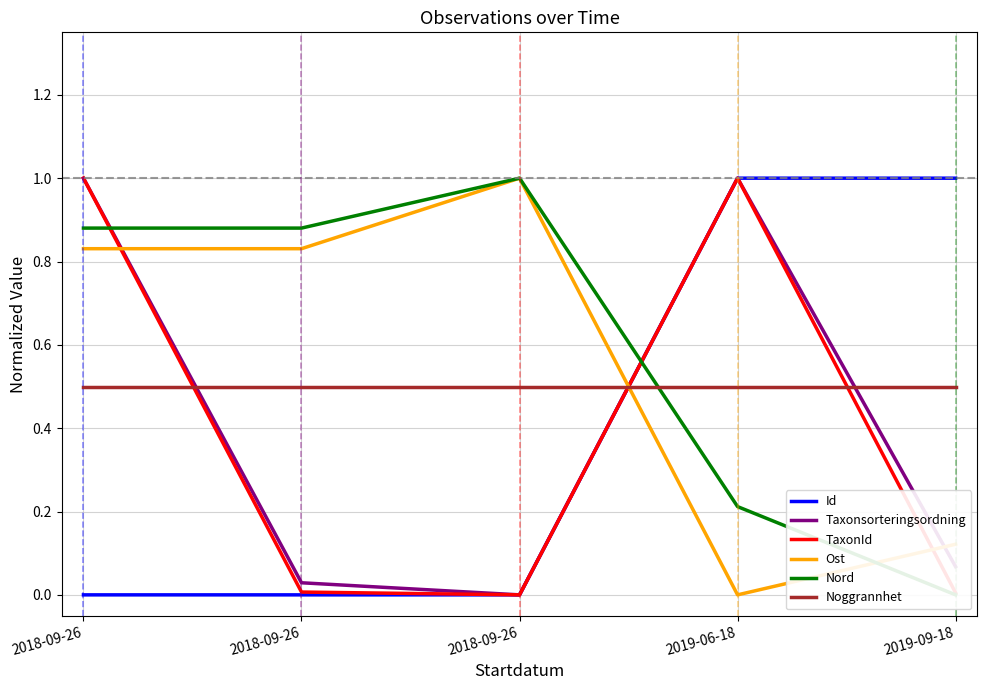

Reading left to right, transcribe all the data shown in this chart.

Id: 2018-09-26=0.0	2018-09-26=0.0	2018-09-26=0.0	2019-06-18=1.0	2019-09-18=1.0
Taxonsorteringsordning: 2018-09-26=1.0	2018-09-26=0.0	2018-09-26=0.0	2019-06-18=1.0	2019-09-18=0.1
TaxonId: 2018-09-26=1.0	2018-09-26=0.0	2018-09-26=0.0	2019-06-18=1.0	2019-09-18=0.0
Ost: 2018-09-26=0.8	2018-09-26=0.8	2018-09-26=1.0	2019-06-18=0.0	2019-09-18=0.1
Nord: 2018-09-26=0.9	2018-09-26=0.9	2018-09-26=1.0	2019-06-18=0.2	2019-09-18=0.0
Noggrannhet: 2018-09-26=0.5	2018-09-26=0.5	2018-09-26=0.5	2019-06-18=0.5	2019-09-18=0.5